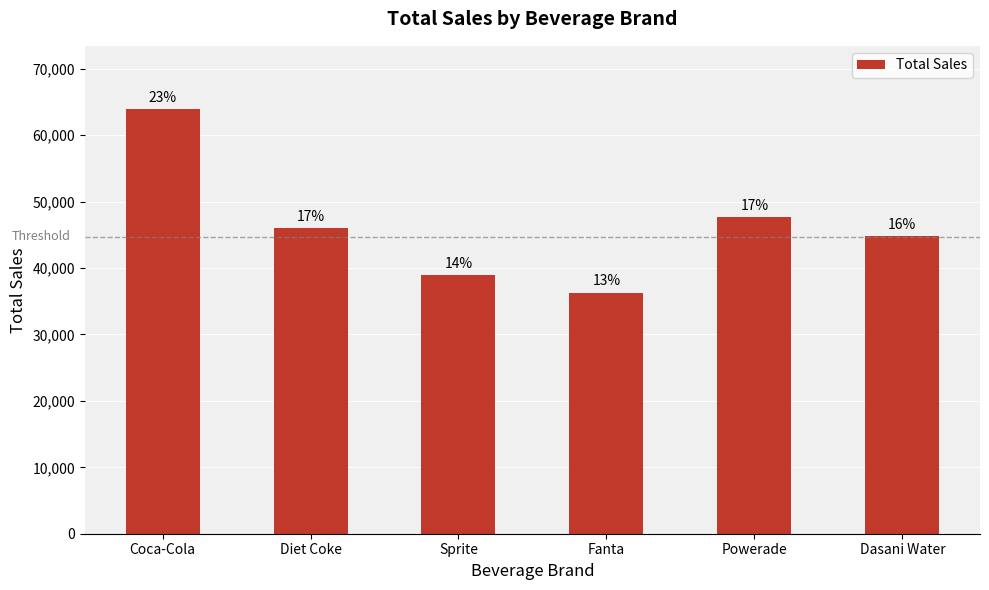

What is the smallest value displayed?

36312.5